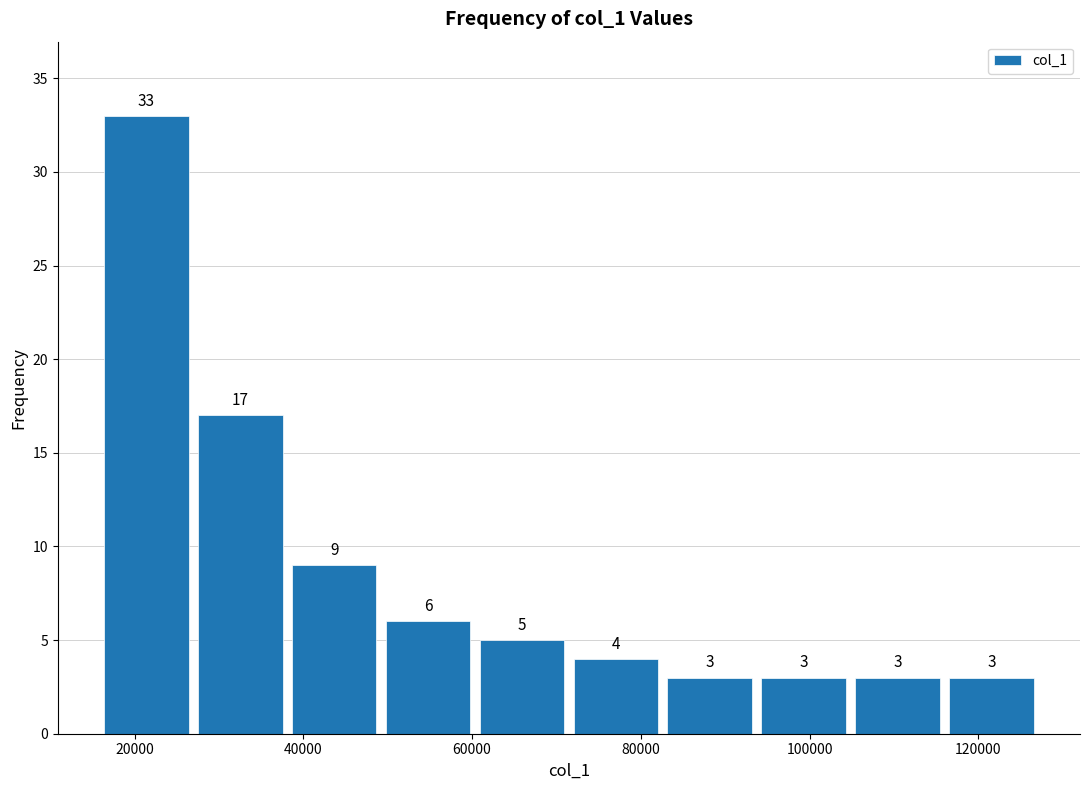

Reading left to right, list every bar in this chart as the range it spans on the x-axis followed by its height. The bar edges are not printed on the chart, so give them approximately, as read against the axis.

16000 to 26000: 33
26000 to 38000: 17
38000 to 50000: 9
50000 to 60000: 6
60000 to 72000: 5
72000 to 82000: 4
82000 to 94000: 3
94000 to 104000: 3
104000 to 116000: 3
116000 to 128000: 3